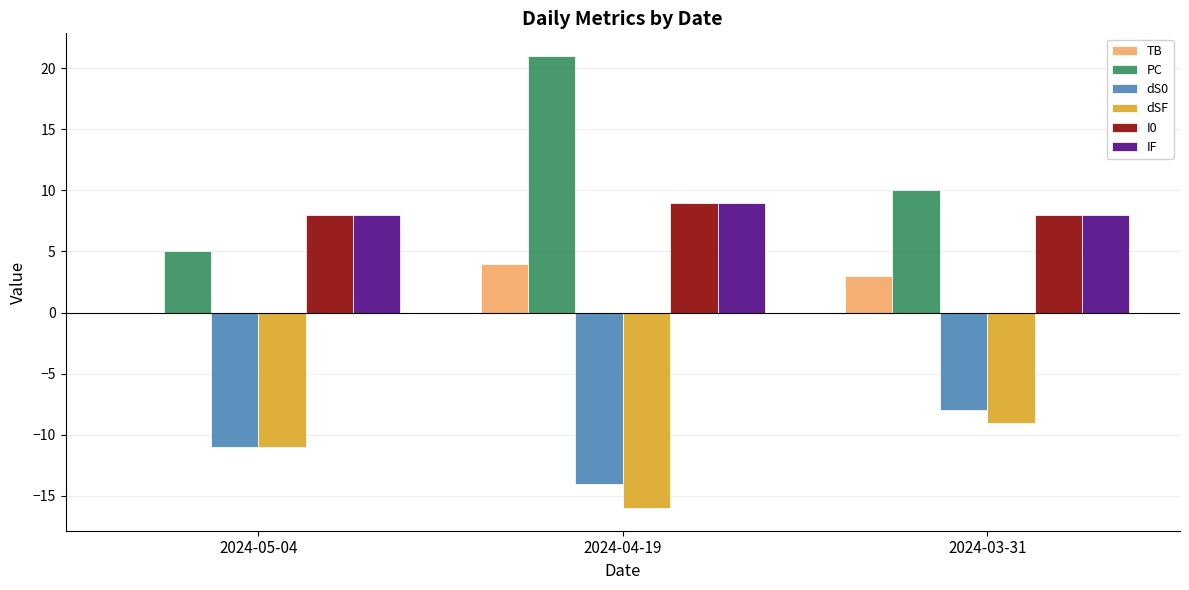

The PC series shows 10 at 2024-03-31. True or false?

True